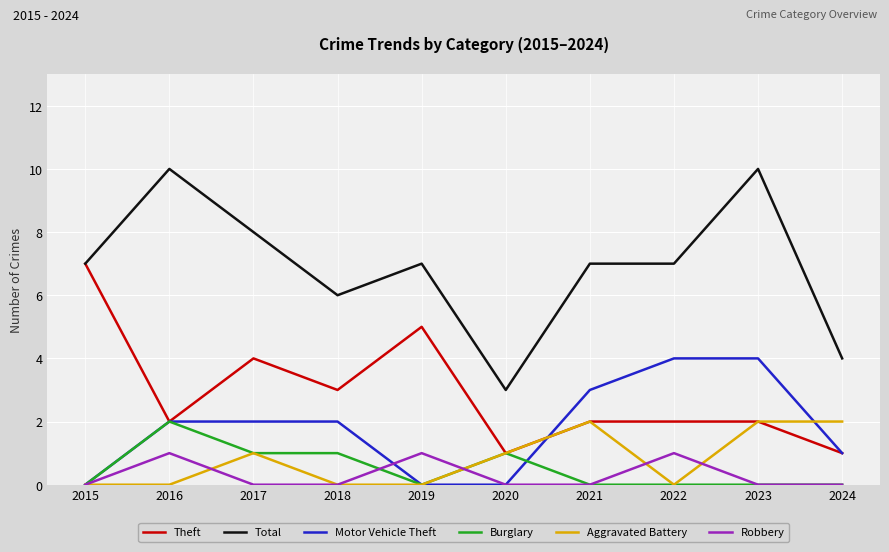

At how many categories does at least one series exceed 9?

2